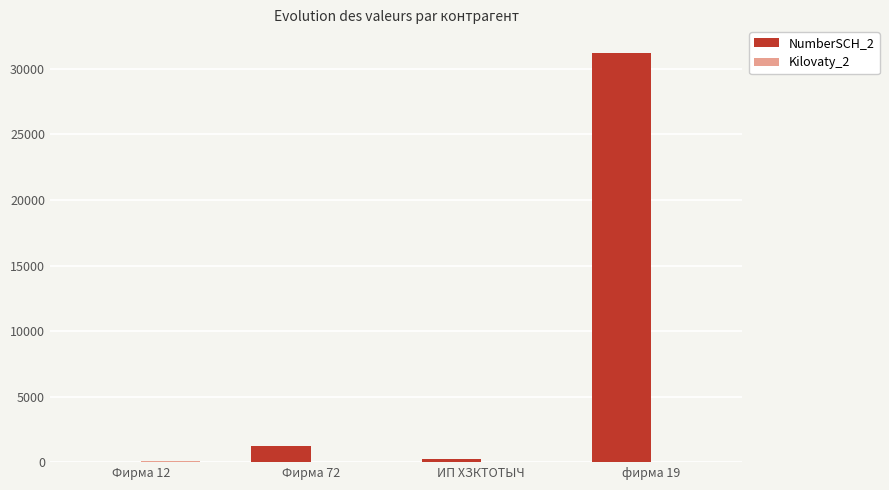

At which label does NumberSCH_2 reach its peak?

фирма 19